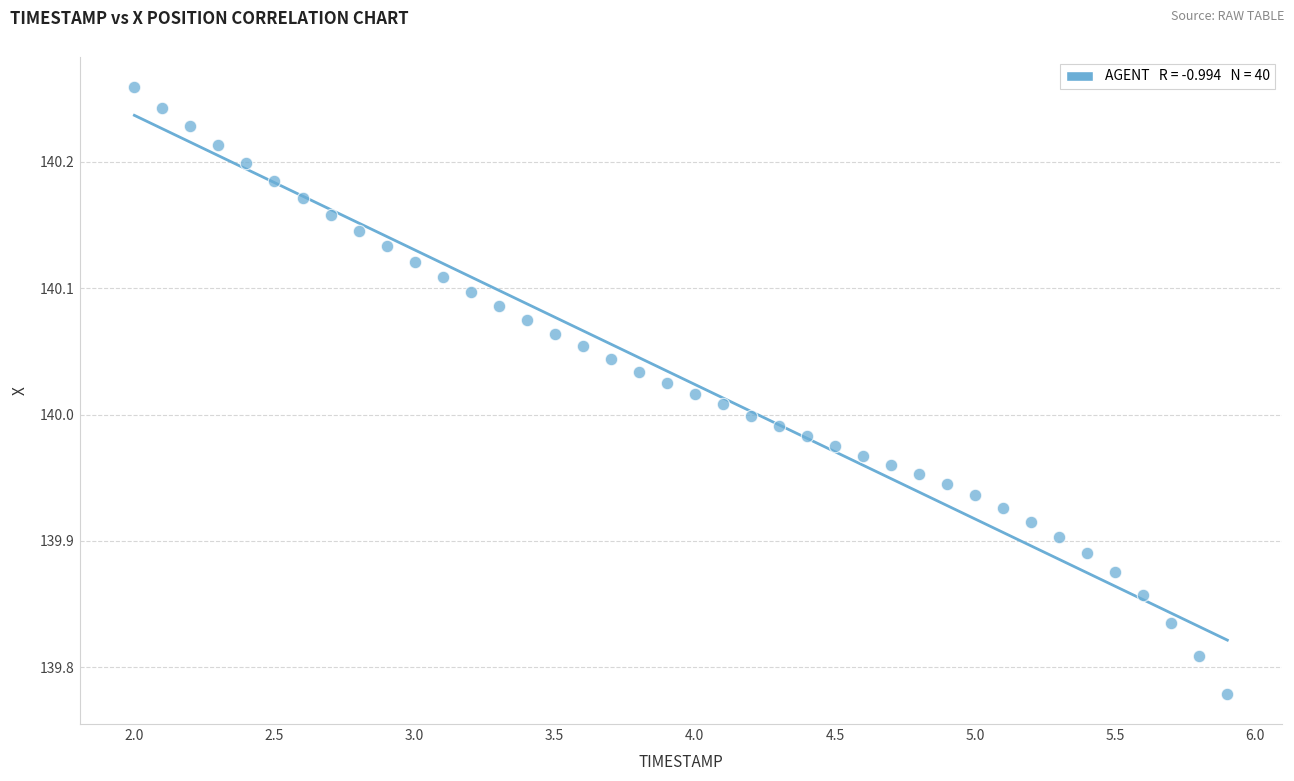

What is the range of Y values (max minus min)?

0.5